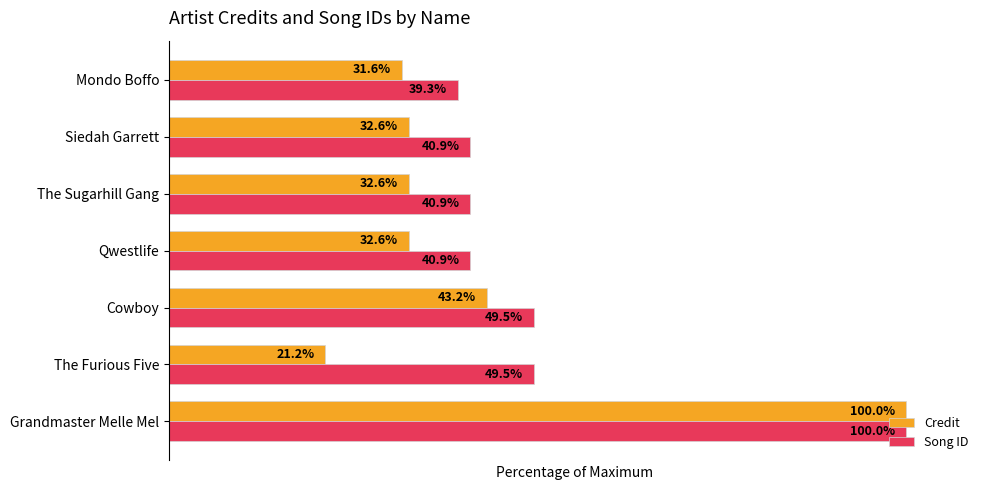

Which series has the widest spread of values?

Credit